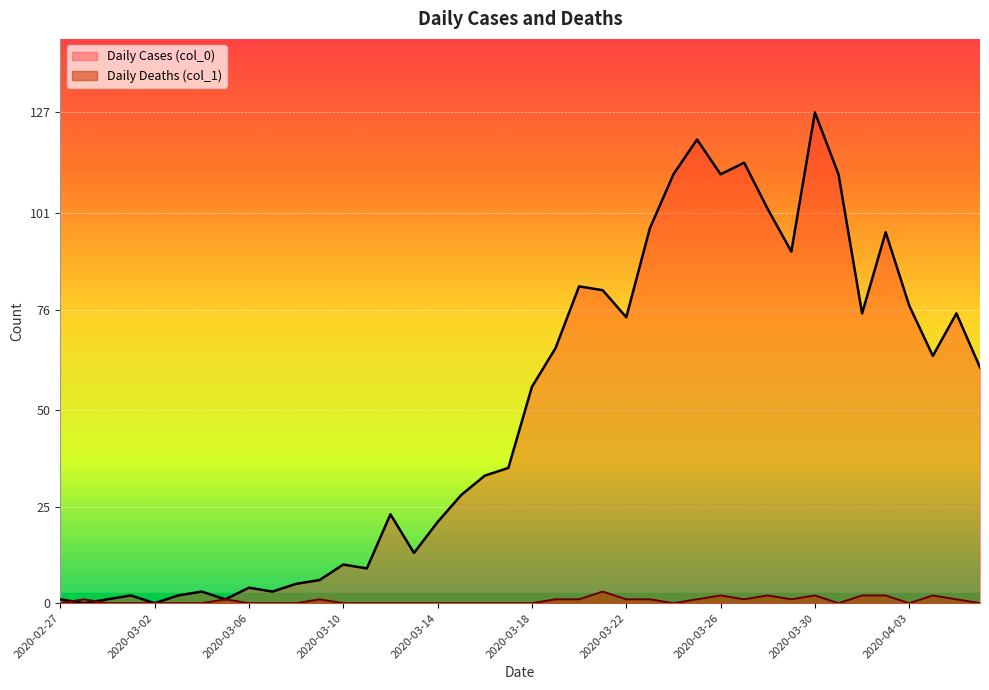

How many lines are shown in the chart?

2